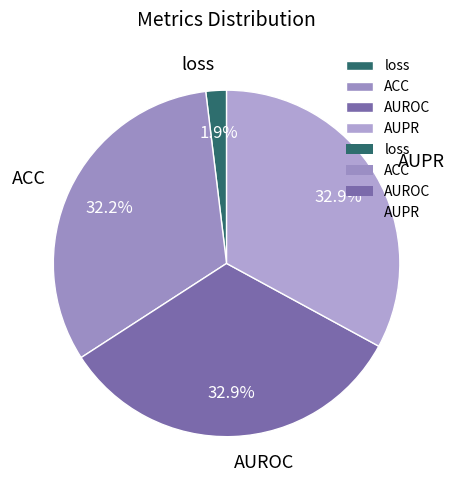

Is there a majority slice in this chart?

No